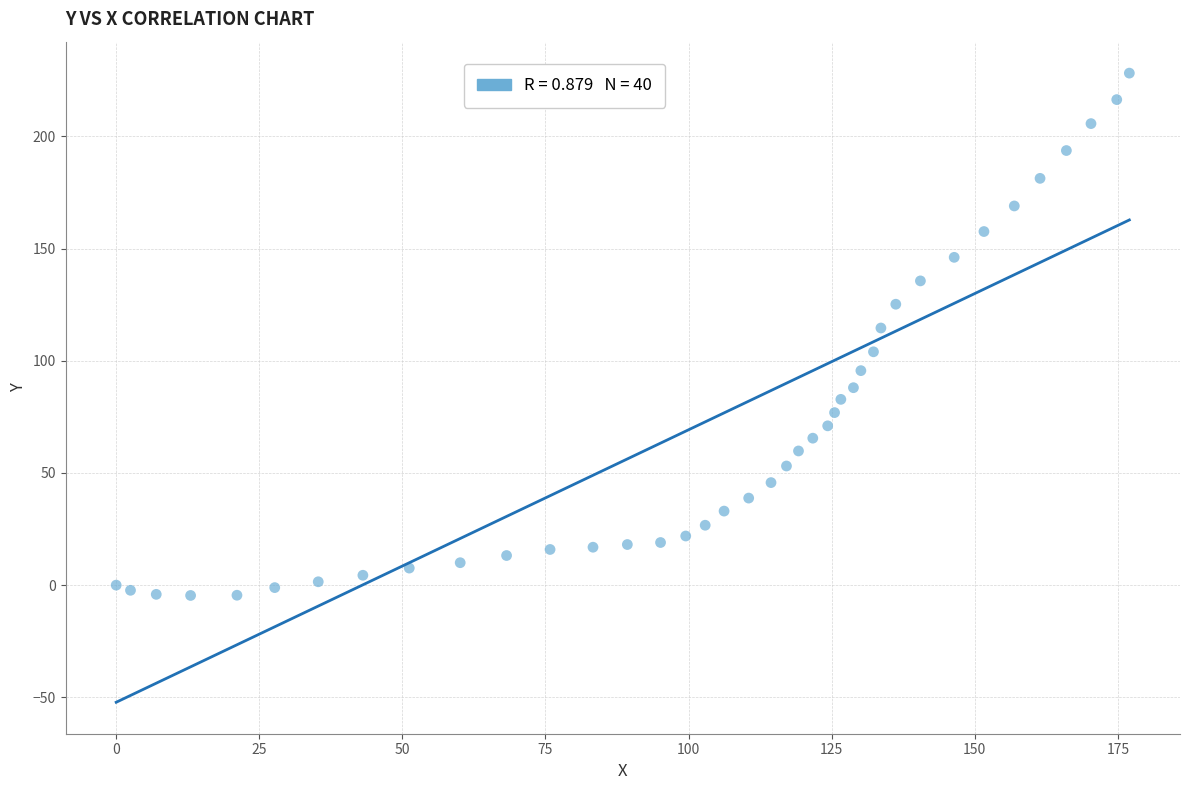

What Y value in the scatter plot is closest to 111?

114.6